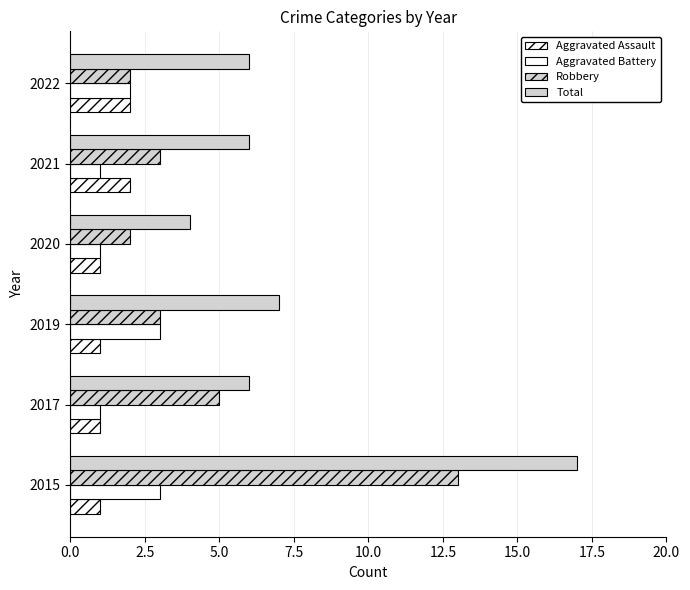

What is the difference between the maximum and minimum values in the Aggravated Battery series?

2